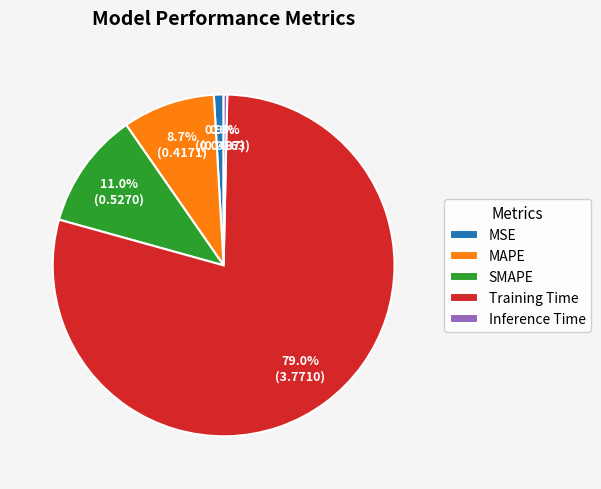

To the nearest percent, what is the difference between the MSE and SMAPE slice percentages?

10%